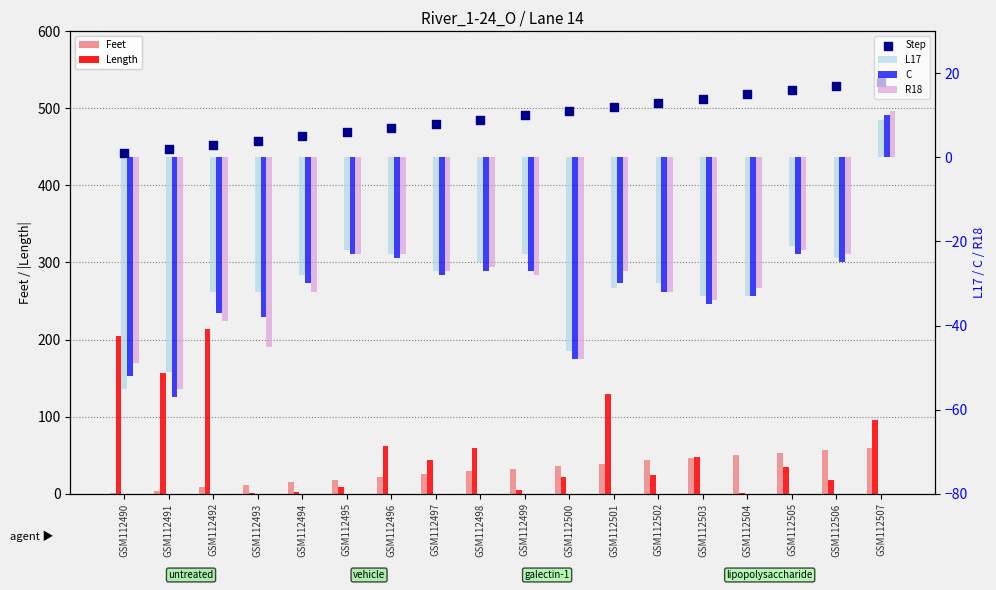

What is the total value across all series at GSM112499?

-31